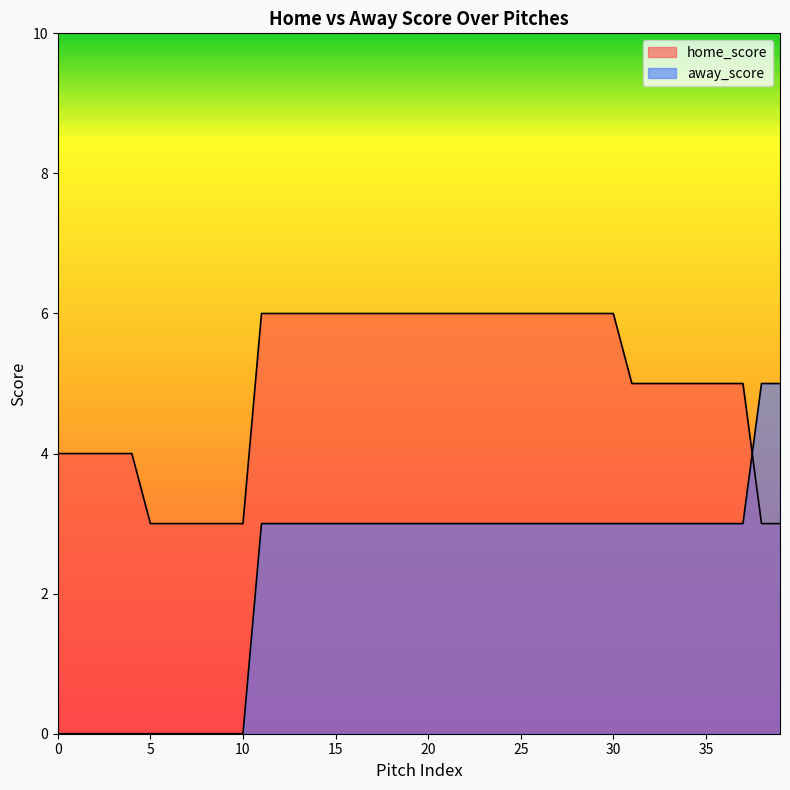

List the series in order of their overall mean, highest first.

home_score, away_score